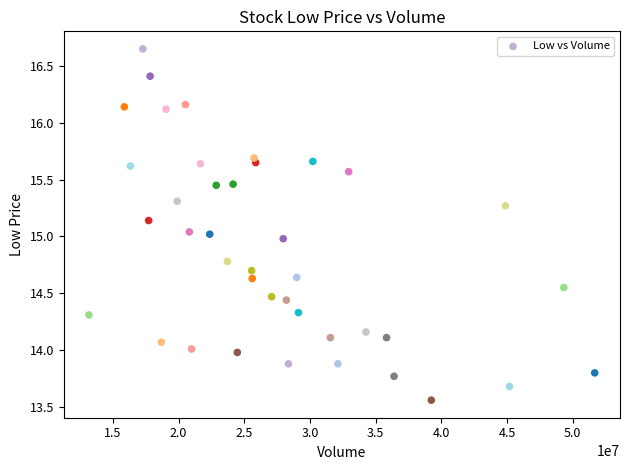

What is the range of Y values (max minus min)?

3.1